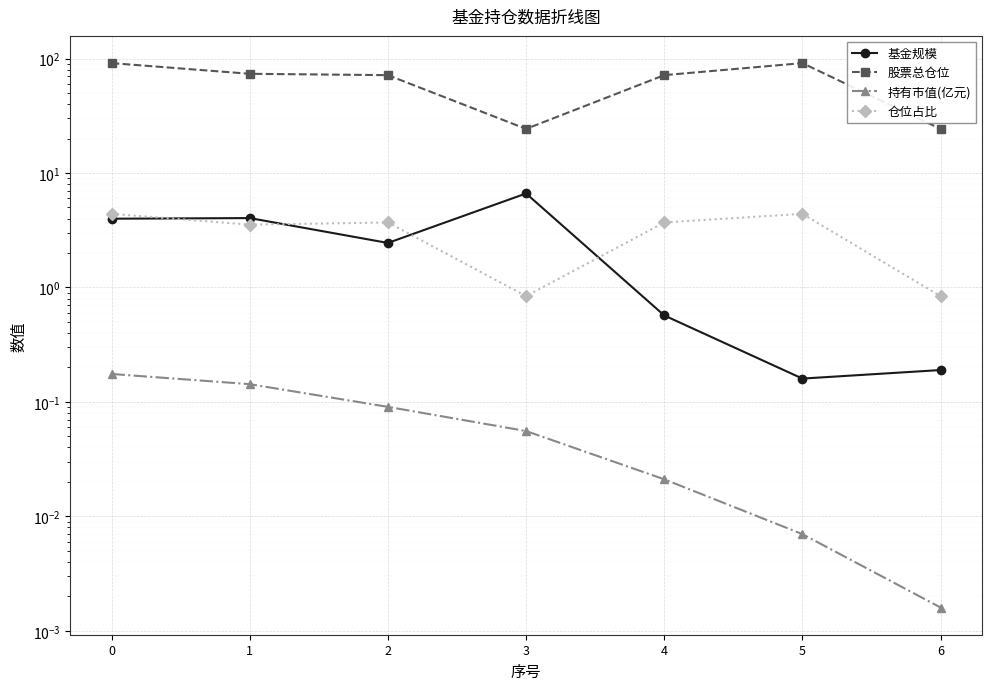

Is it true that 持有市值(亿元) equals 0.0 at 4?

True